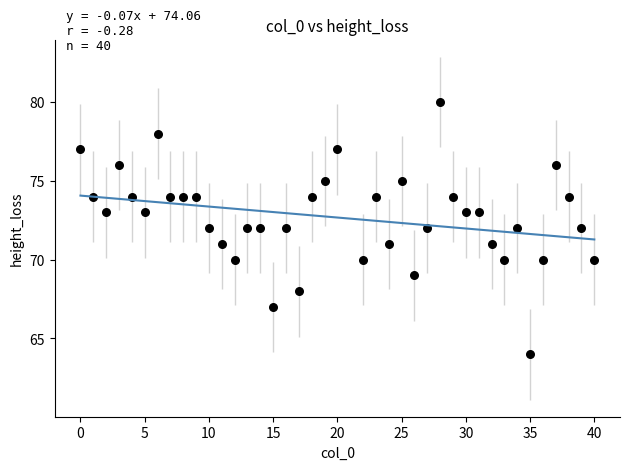

What is the range of Y values (max minus min)?

16